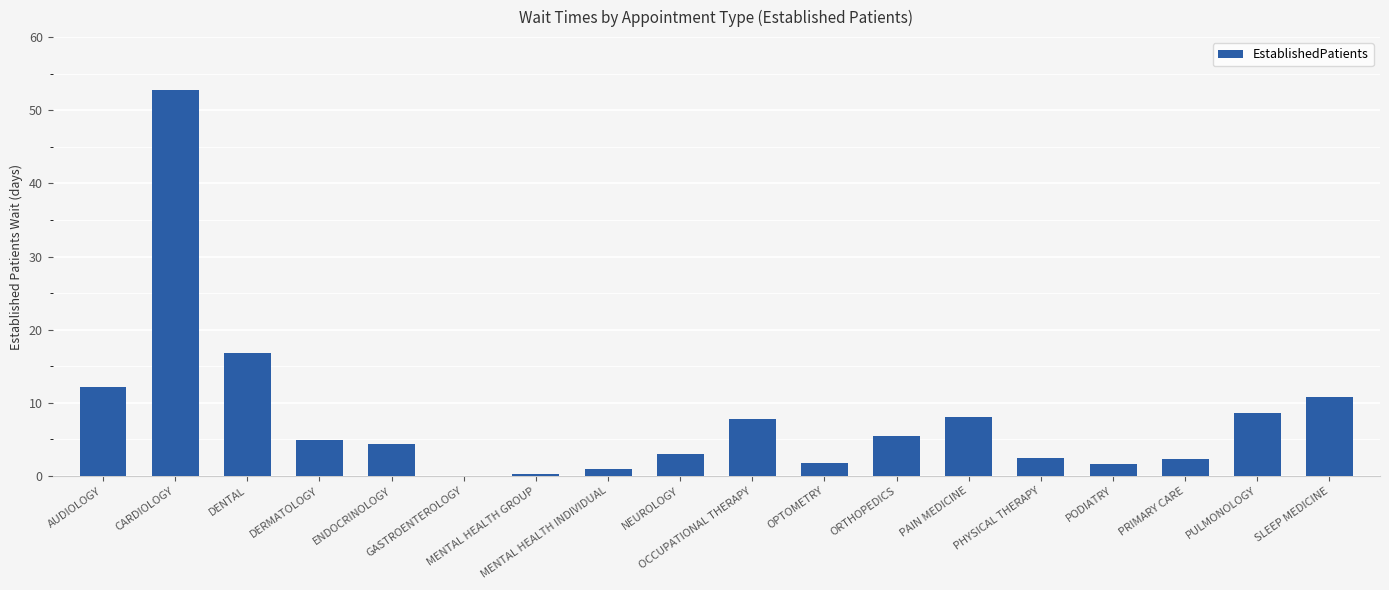

What is the greatest value displayed?

52.8